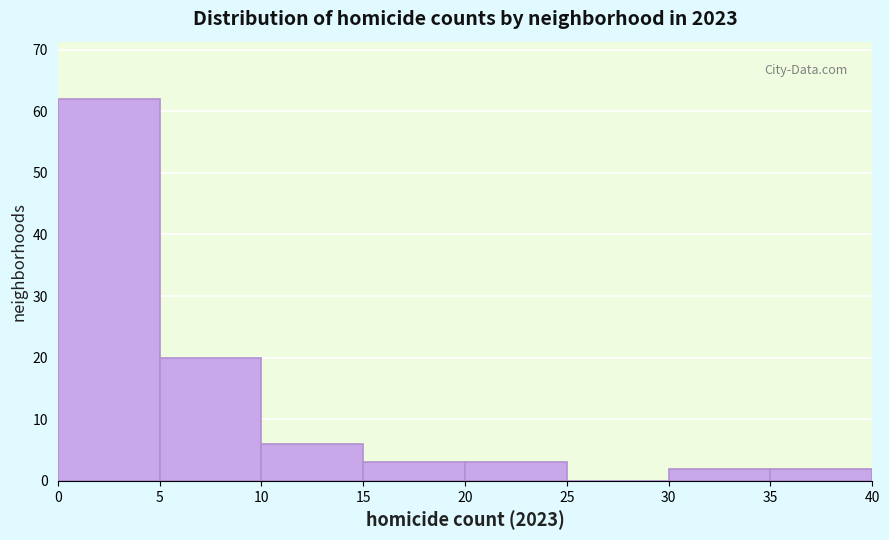

Over which range of the x-axis is the bar tallest?

0 to 5